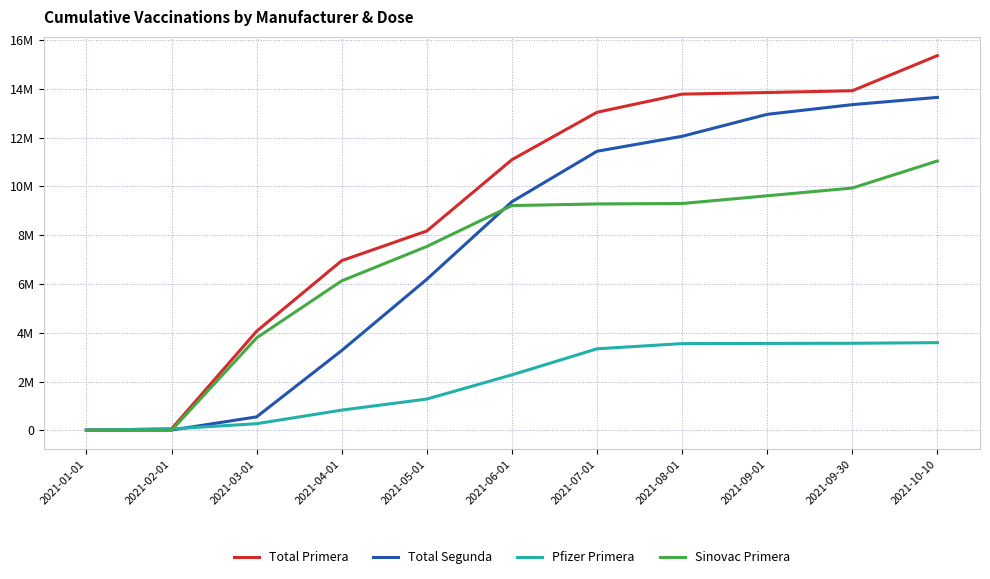

True or false: Pfizer Primera has more than 1 interior local peaks.

False